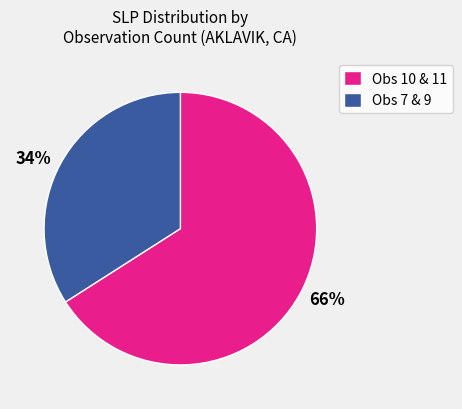

Count the number of slices in the pie.

2